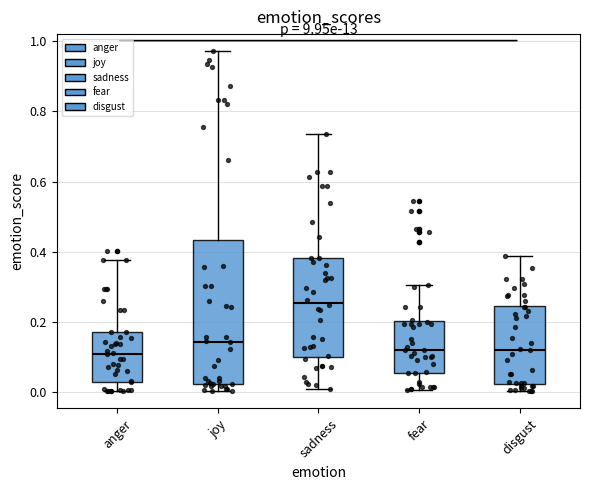

Reading left to right, read every box against the y-axis: the position of its median line, the range the box covers, and the ends of its whiskers. The values are not printed on the chart, so give them approximately, as read against the axis.

anger: median 0.10, box 0.02 to 0.18, whiskers 0.00 to 0.38
joy: median 0.14, box 0.02 to 0.44, whiskers 0.00 to 0.98
sadness: median 0.26, box 0.10 to 0.38, whiskers 0.00 to 0.74
fear: median 0.12, box 0.06 to 0.20, whiskers 0.00 to 0.30
disgust: median 0.12, box 0.02 to 0.24, whiskers 0.00 to 0.38